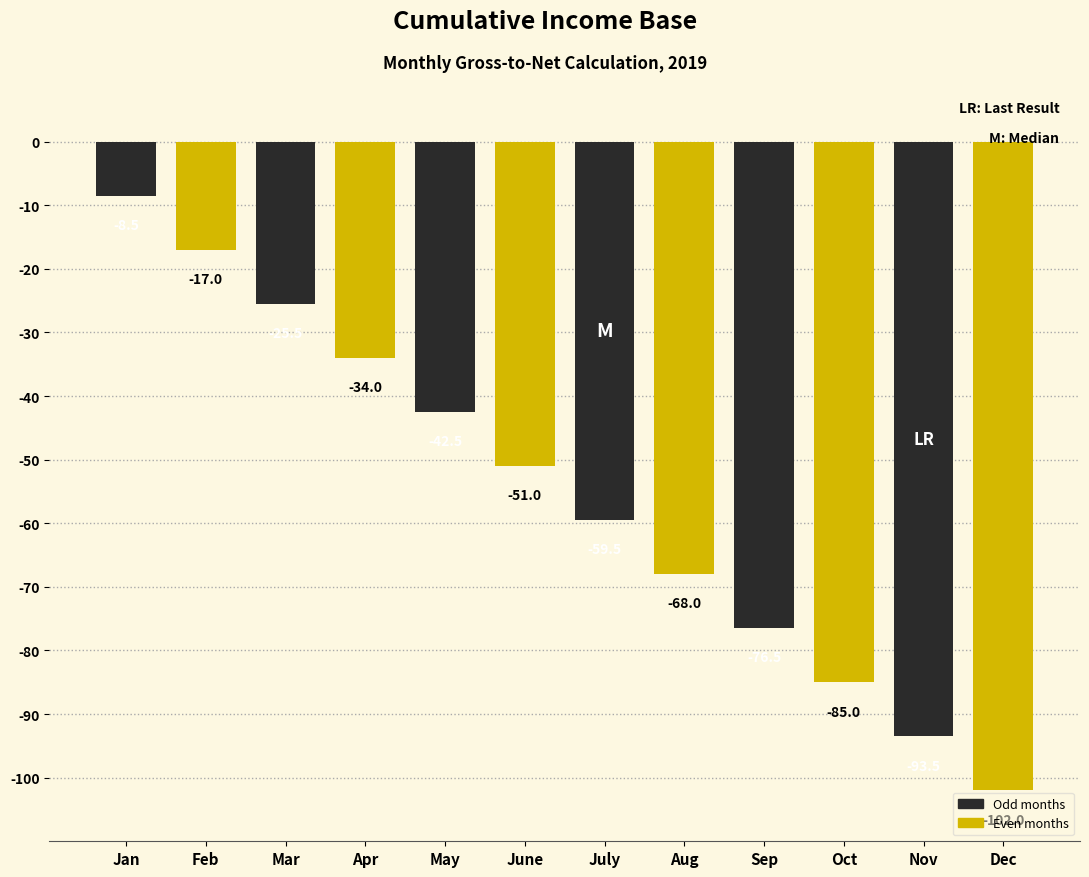

Reading right to left, what are all the values shown in this chart?

Dec=-102.0	Nov=-93.5	Oct=-85.0	Sep=-76.5	Aug=-68.0	July=-59.5	June=-51.0	May=-42.5	Apr=-34.0	Mar=-25.5	Feb=-17.0	Jan=-8.5